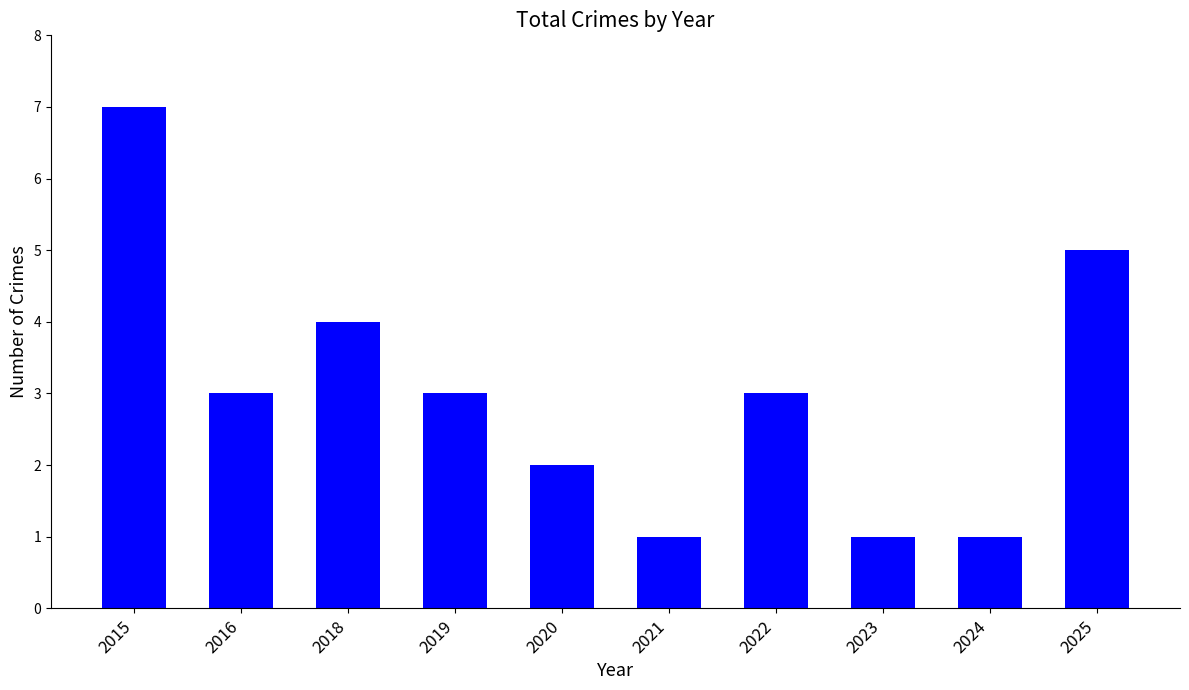

Reading left to right, list all the values displayed in this chart.

2015=7	2016=3	2018=4	2019=3	2020=2	2021=1	2022=3	2023=1	2024=1	2025=5